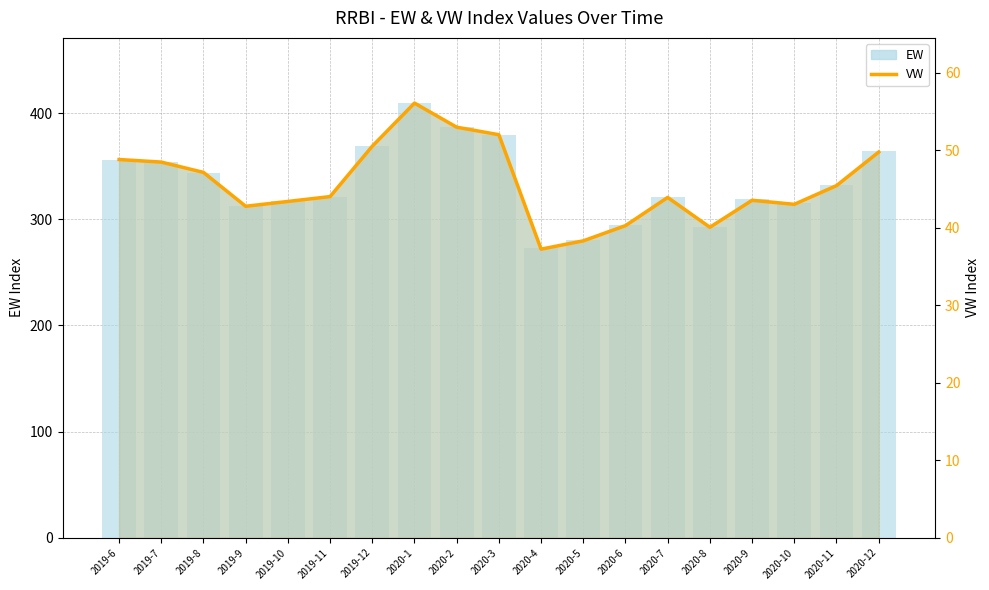

Rank the categories by value from lowest to highest.

2020-4, 2020-5, 2020-8, 2020-6, 2019-9, 2020-10, 2019-10, 2020-9, 2020-7, 2019-11, 2020-11, 2019-8, 2019-7, 2019-6, 2020-12, 2019-12, 2020-3, 2020-2, 2020-1